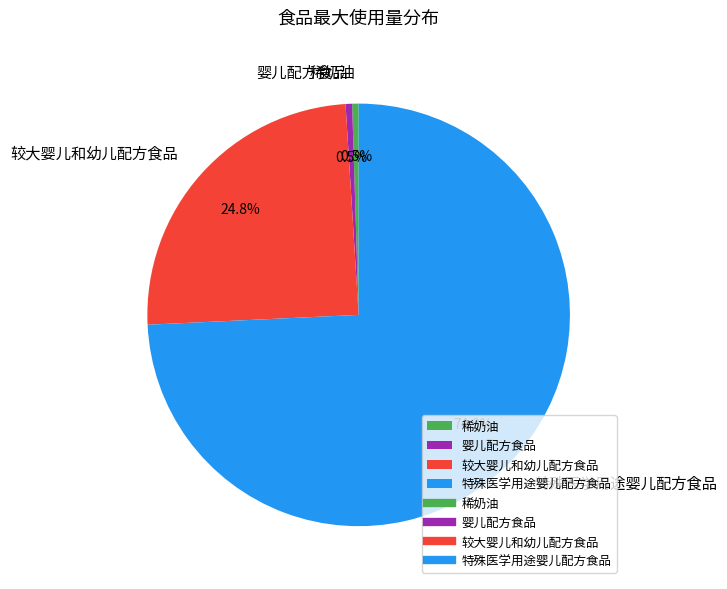

To the nearest percent, what is the combined percentage of 特殊医学用途婴儿配方食品 and 婴儿配方食品?

75%